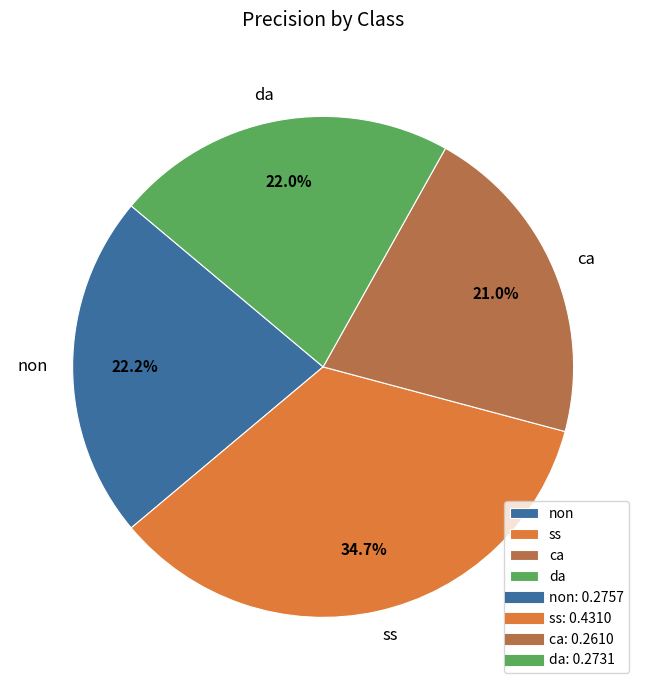

Is da the majority of the pie?

No